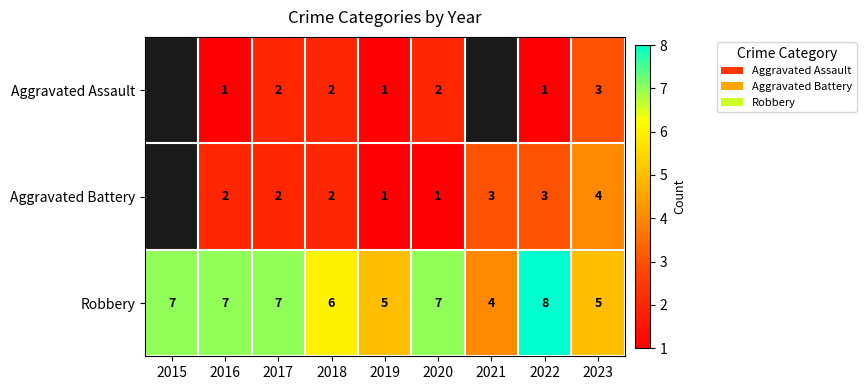

Which category has the lowest value in the Robbery series?

2021